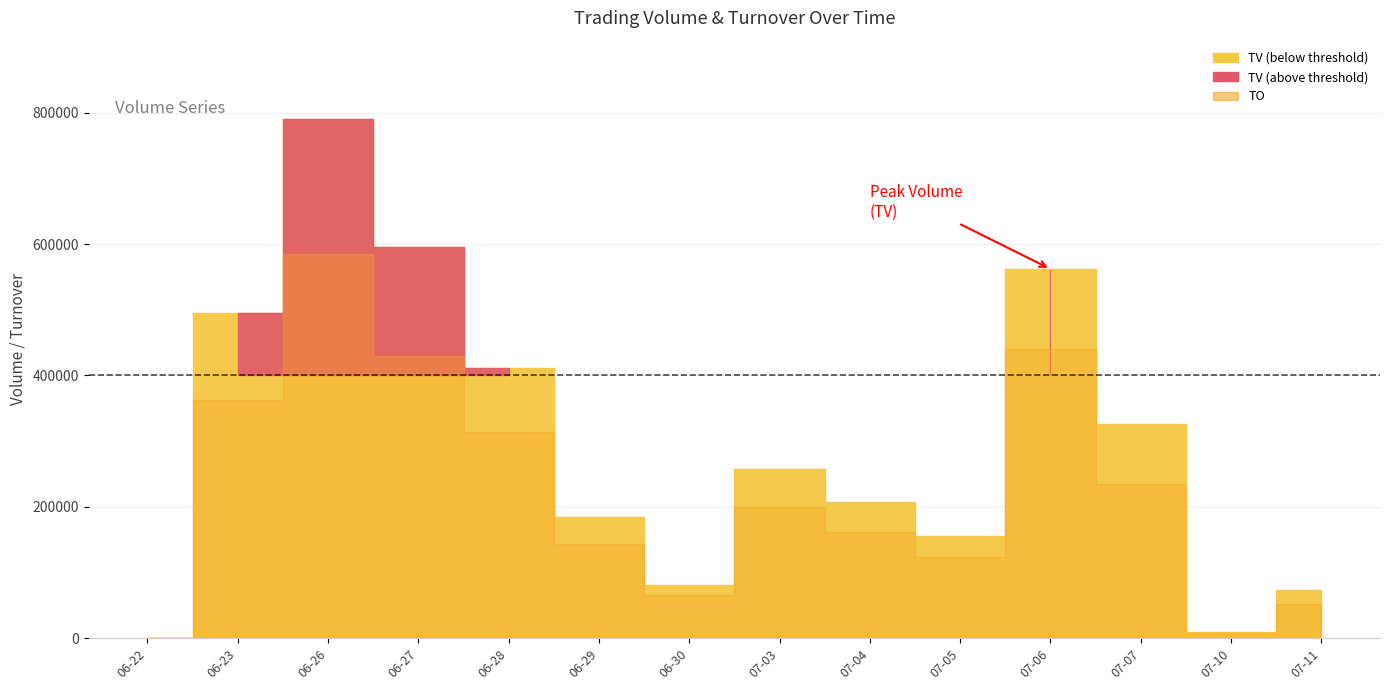

What is the label of the 2nd point from the left?

2017-06-23